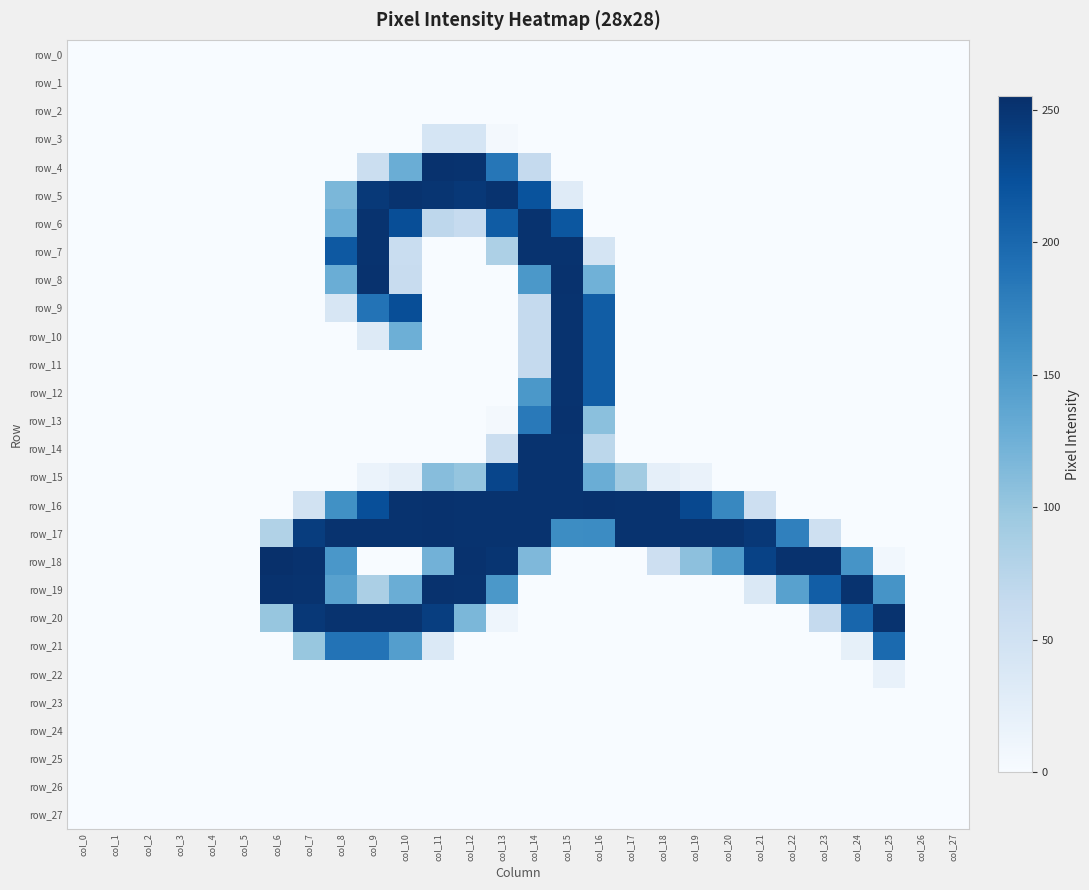

Between col_4 and col_14, which is larger?

col_4